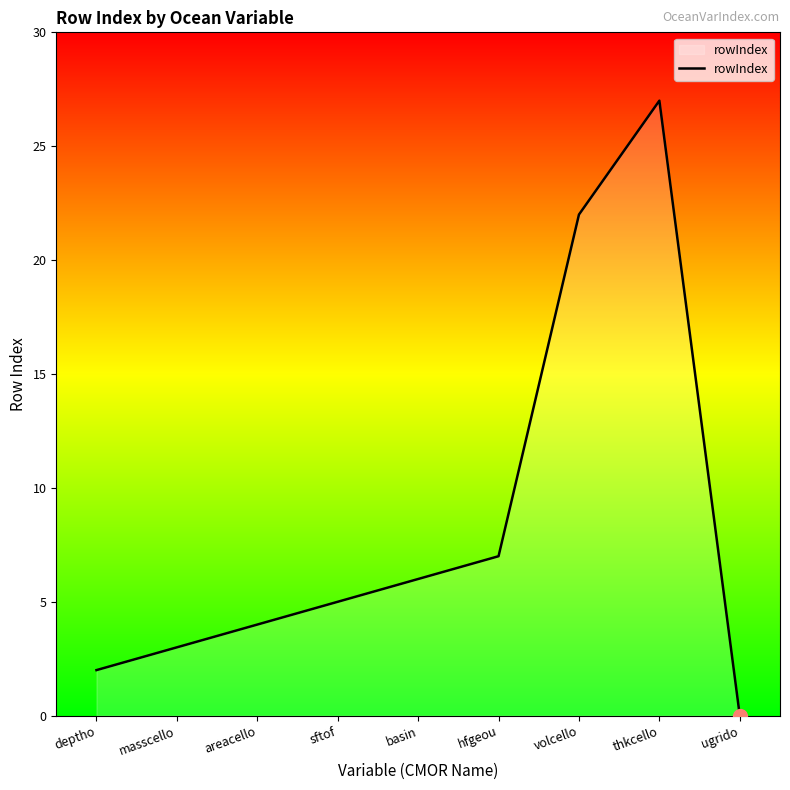

Reading right to left, list all the values displayed in this chart.

ugrido=0	thkcello=27	volcello=22	hfgeou=7	basin=6	sftof=5	areacello=4	masscello=3	deptho=2